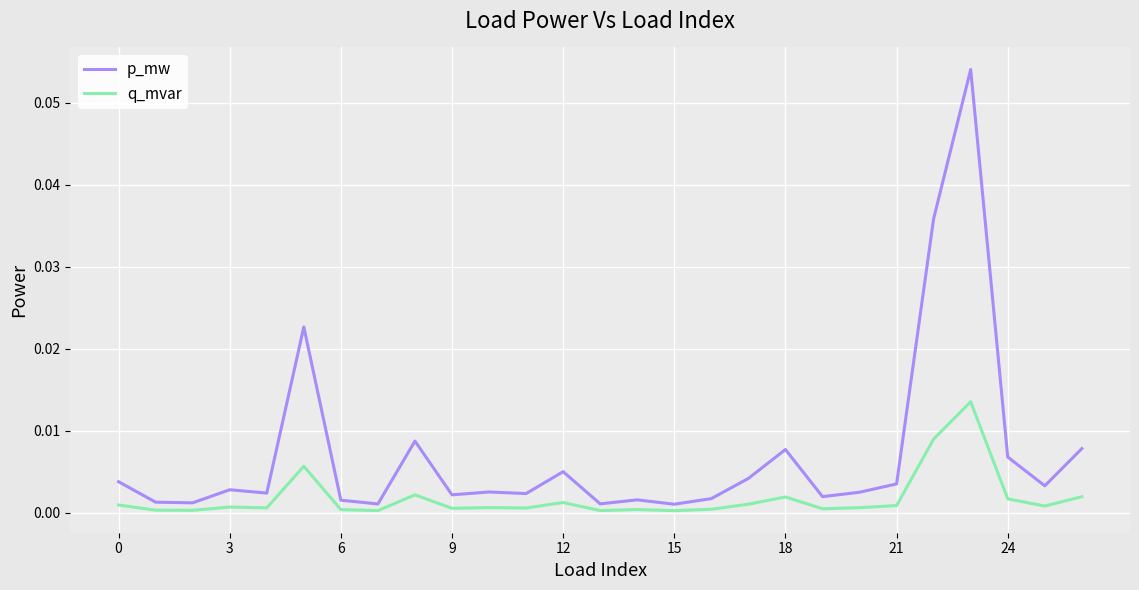

Which series has the largest range (max minus min)?

p_mw